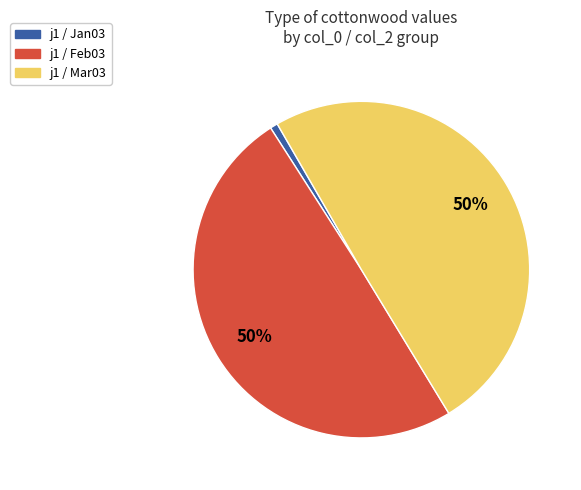

Which slice is the smallest?

j1 / Jan03